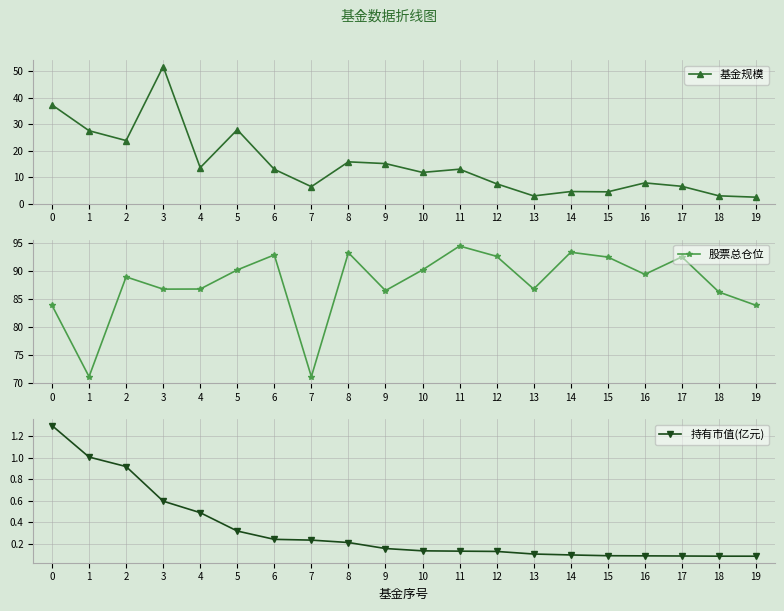

Which has a higher value, 3 or 16?

3